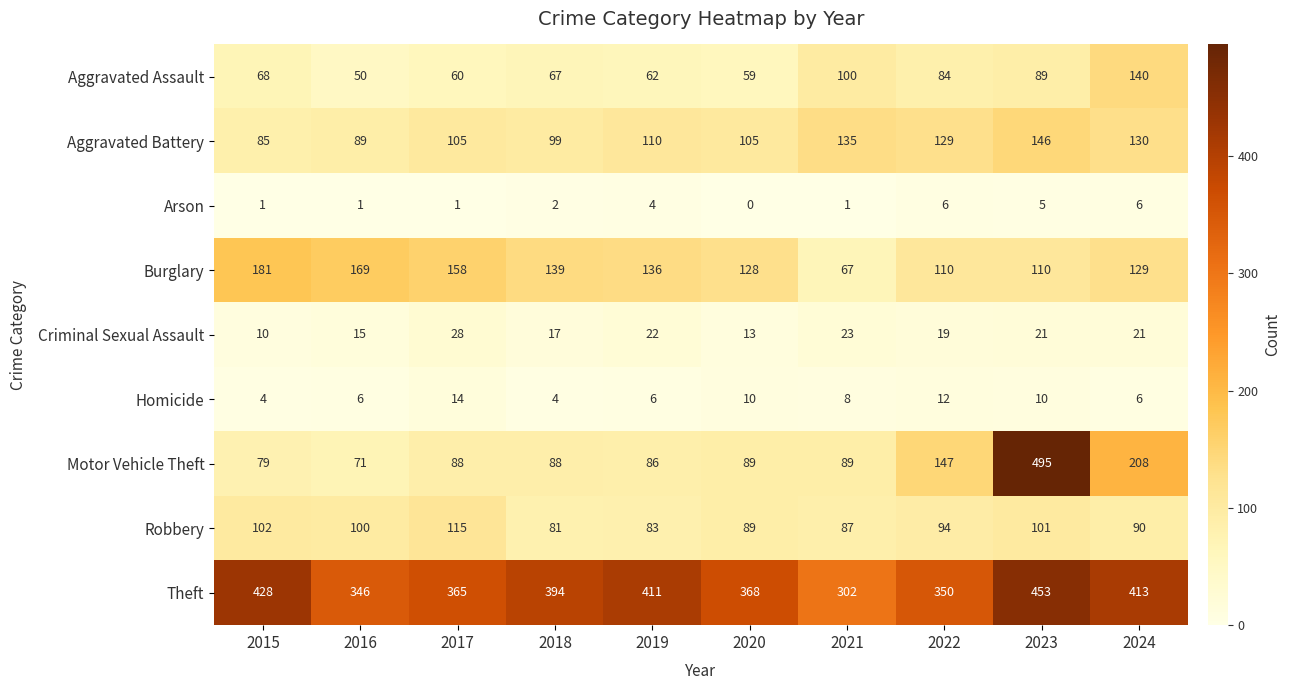

What is the difference between the maximum and minimum values in the Homicide series?

10